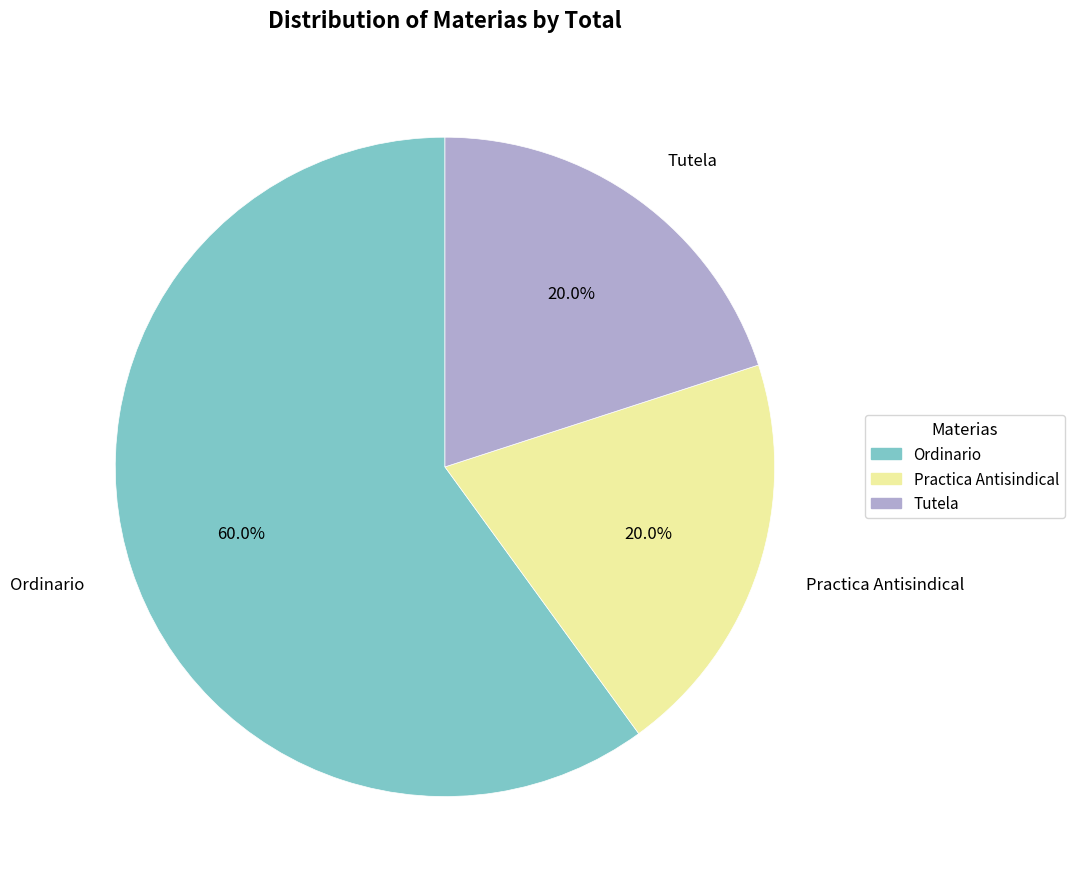

To the nearest percent, what percentage of the pie is Tutela?

20%